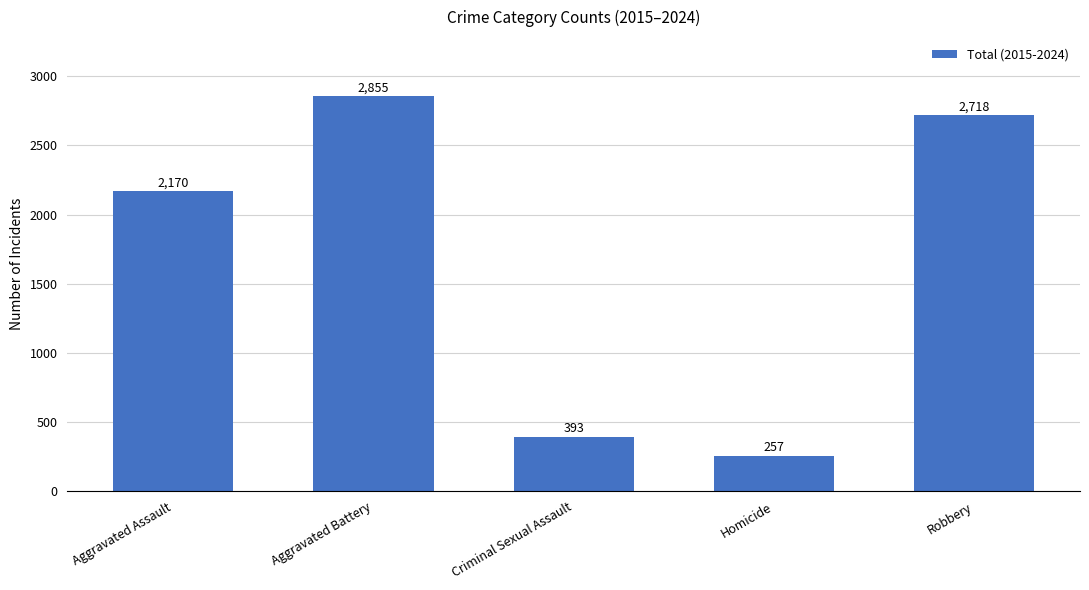

What value does the data have at Robbery, to the nearest 100?

2700